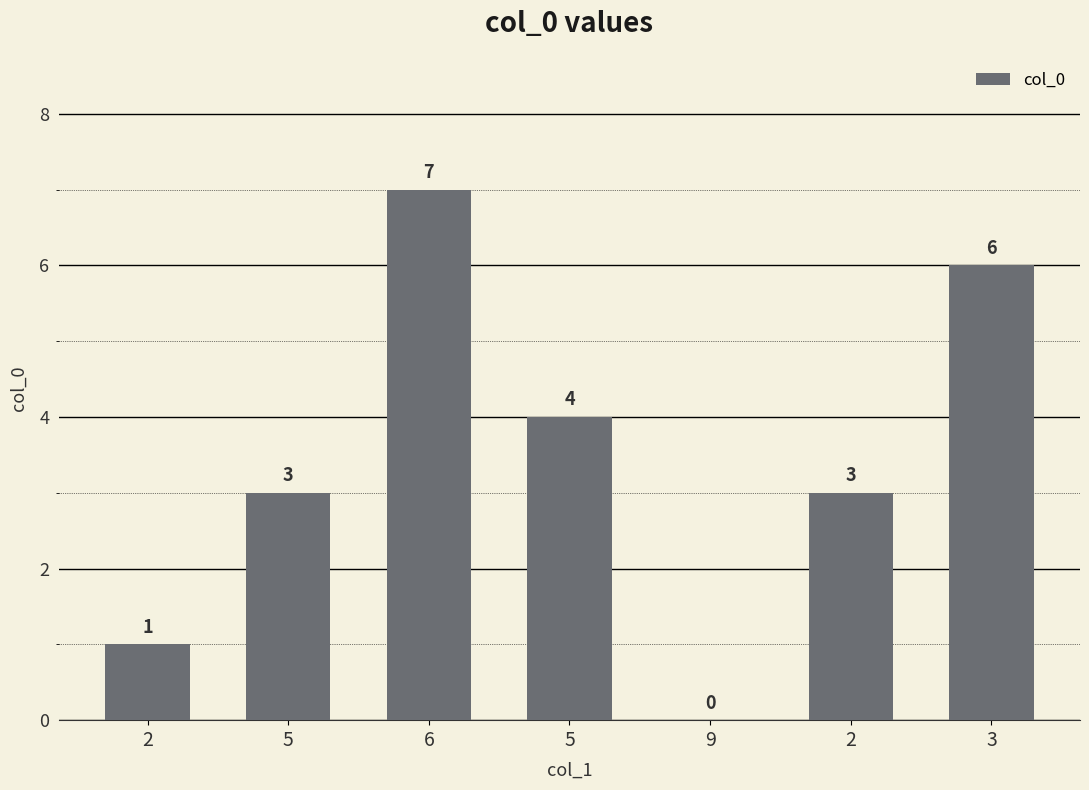

The value at 6 is 7. True or false?

True